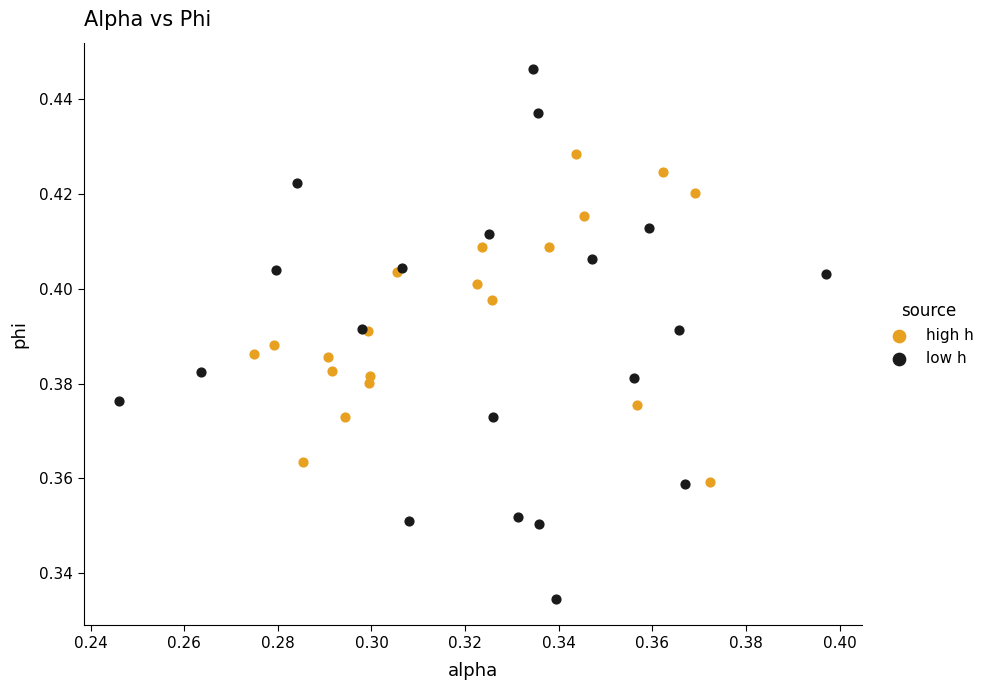

Which series contains the lowest Y value?

low h